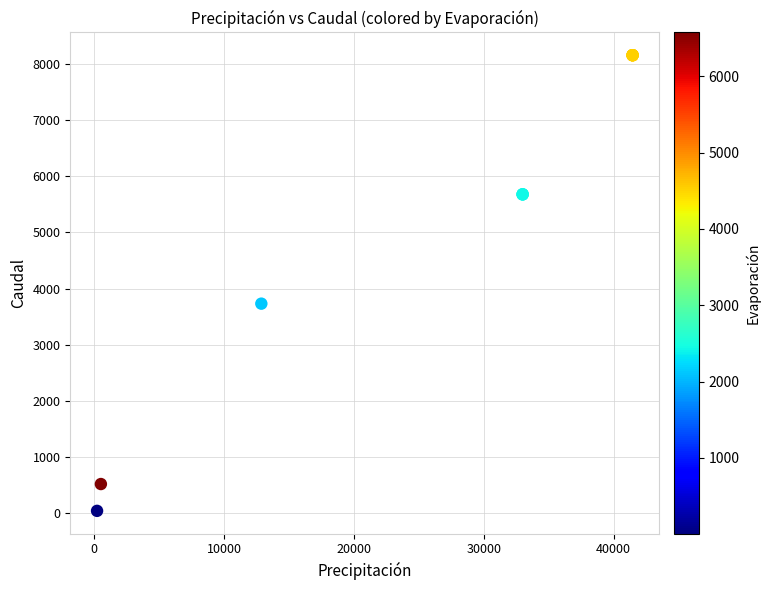

What Y value in the scatter plot is closest to 4098?

3731